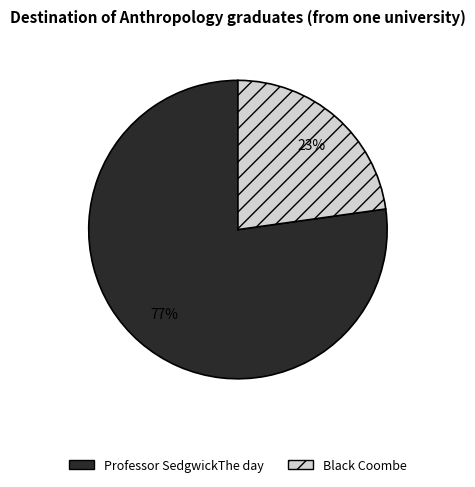

Is Black Coombe the majority of the pie?

No